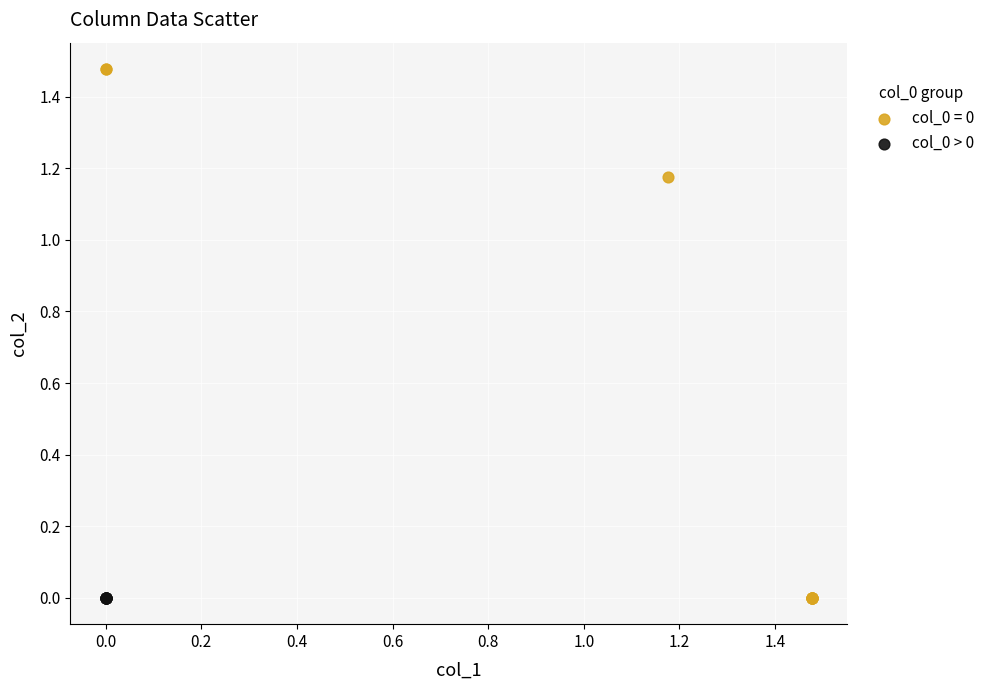

Which series contains the highest Y value?

col_0 = 0